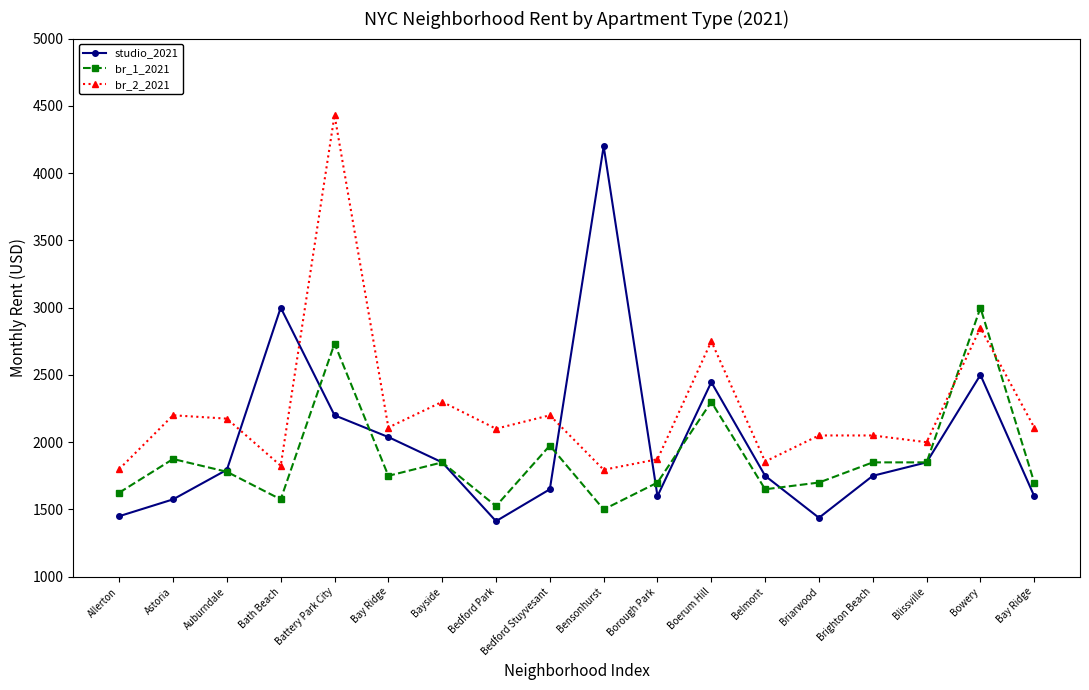

At Astoria, list the series in order from smallest to largest.

studio_2021, br_1_2021, br_2_2021